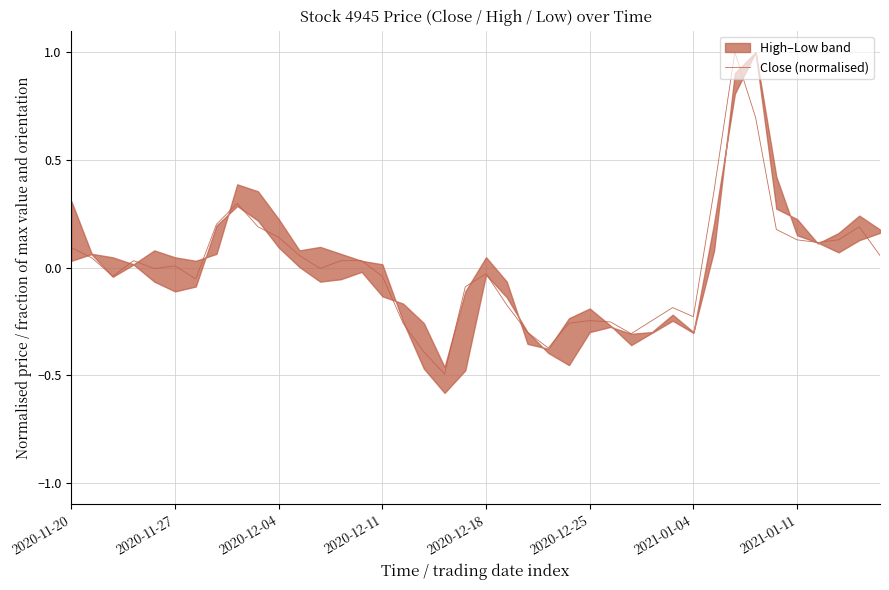

Read the value at 29.

-0.2